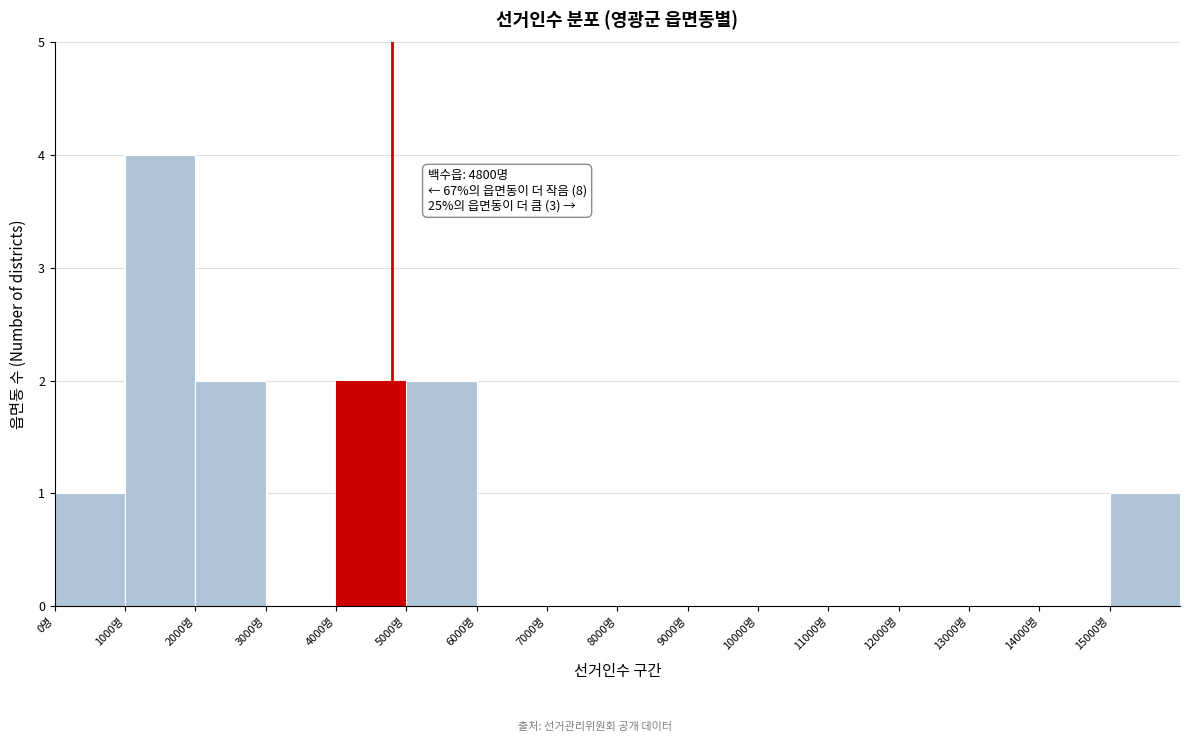

Over which range of the x-axis is the bar tallest?

1000 to 2000